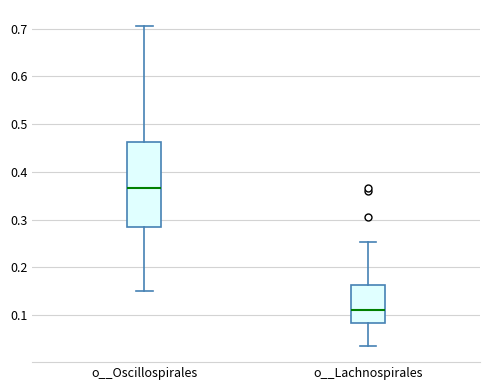

Reading left to right, read every box against the y-axis: the position of its median line, the range the box covers, and the ends of its whiskers. The values are not printed on the chart, so give them approximately, as read against the axis.

o__Oscillospirales: median 0.37, box 0.28 to 0.46, whiskers 0.15 to 0.71
o__Lachnospirales: median 0.11, box 0.08 to 0.16, whiskers 0.04 to 0.25